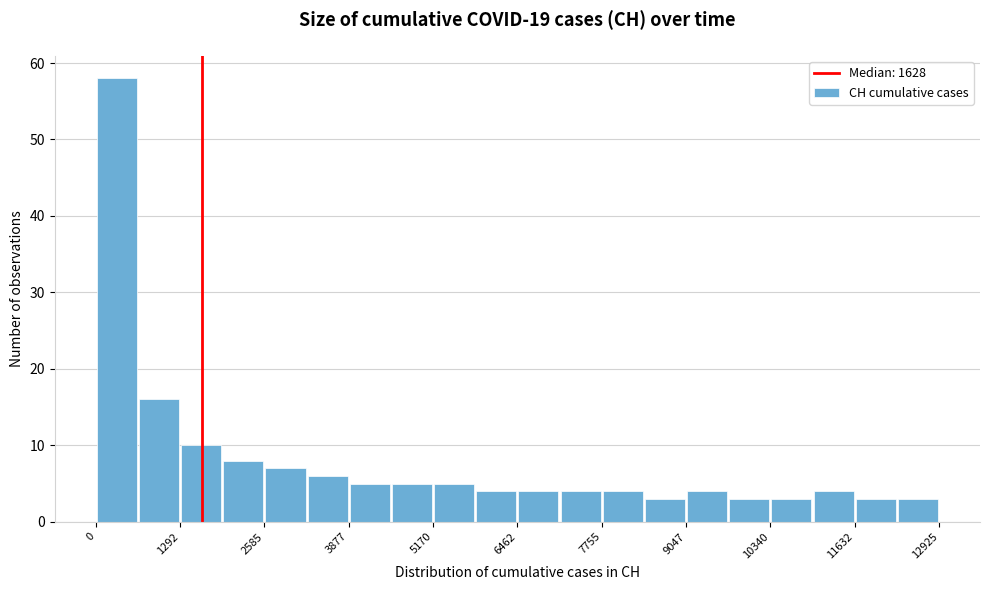

Around what value on the x-axis is the tallest bar? Give the approximate position of its centre, as read against the axis.

400